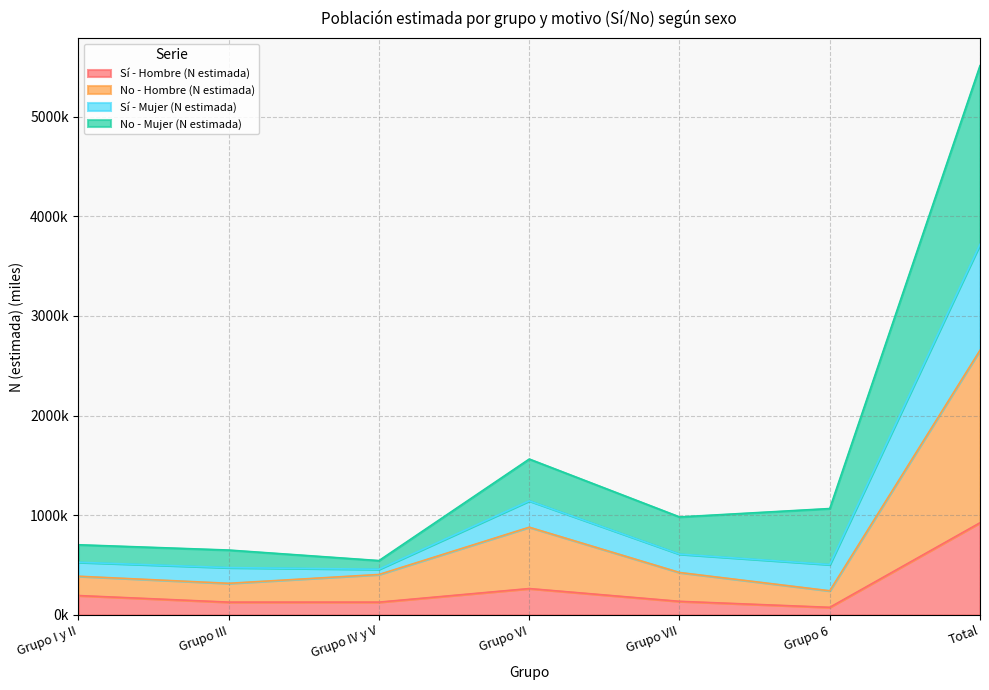

At which category is the sum across all series the highest?

Total